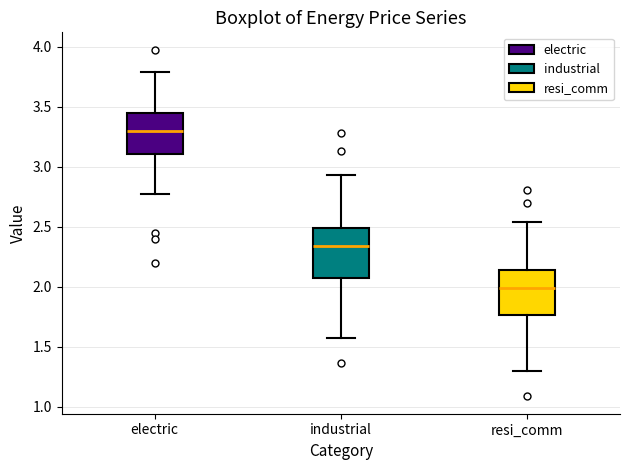

Reading left to right, read every box against the y-axis: the position of its median line, the range the box covers, and the ends of its whiskers. The values are not printed on the chart, so give them approximately, as read against the axis.

electric: median 3.30, box 3.10 to 3.45, whiskers 2.75 to 3.80
industrial: median 2.35, box 2.10 to 2.50, whiskers 1.60 to 2.95
resi_comm: median 2.00, box 1.75 to 2.15, whiskers 1.30 to 2.55